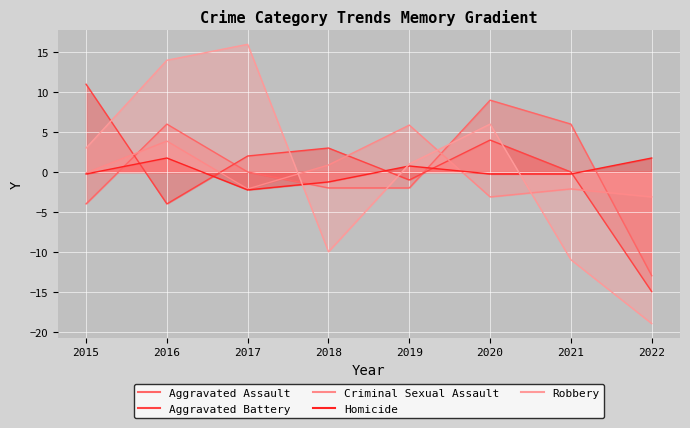

Reading right to left, transcribe all the data shown in this chart.

Aggravated Assault: -13.0	6.0	9.0	-2.0	-2.0	0.0	6.0	-4.0
Aggravated Battery: -15.0	0.0	4.0	-1.0	3.0	2.0	-4.0	11.0
Criminal Sexual Assault: -3.1	-2.1	-3.1	5.9	0.9	-2.1	3.9	-0.1
Homicide: 1.8	-0.2	-0.2	0.8	-1.2	-2.2	1.8	-0.2
Robbery: -19.0	-11.0	6.0	1.0	-10.0	16.0	14.0	3.0